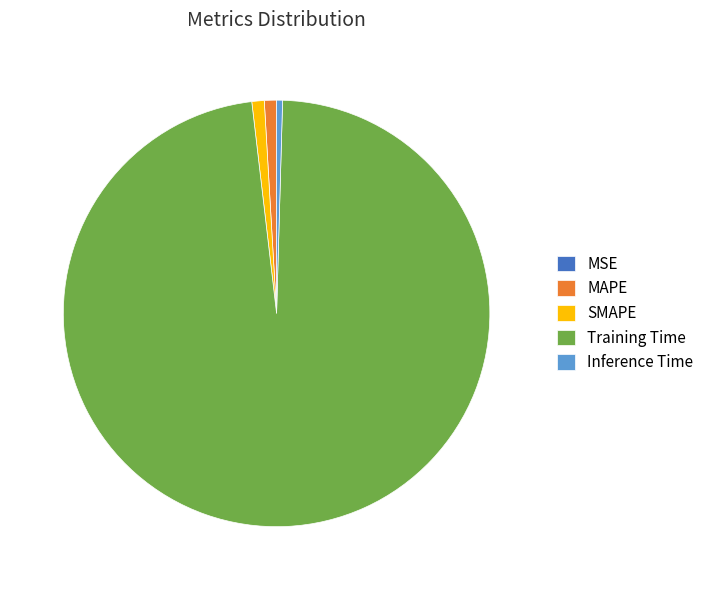

Combined, do MAPE and Training Time account for over 50%?

Yes